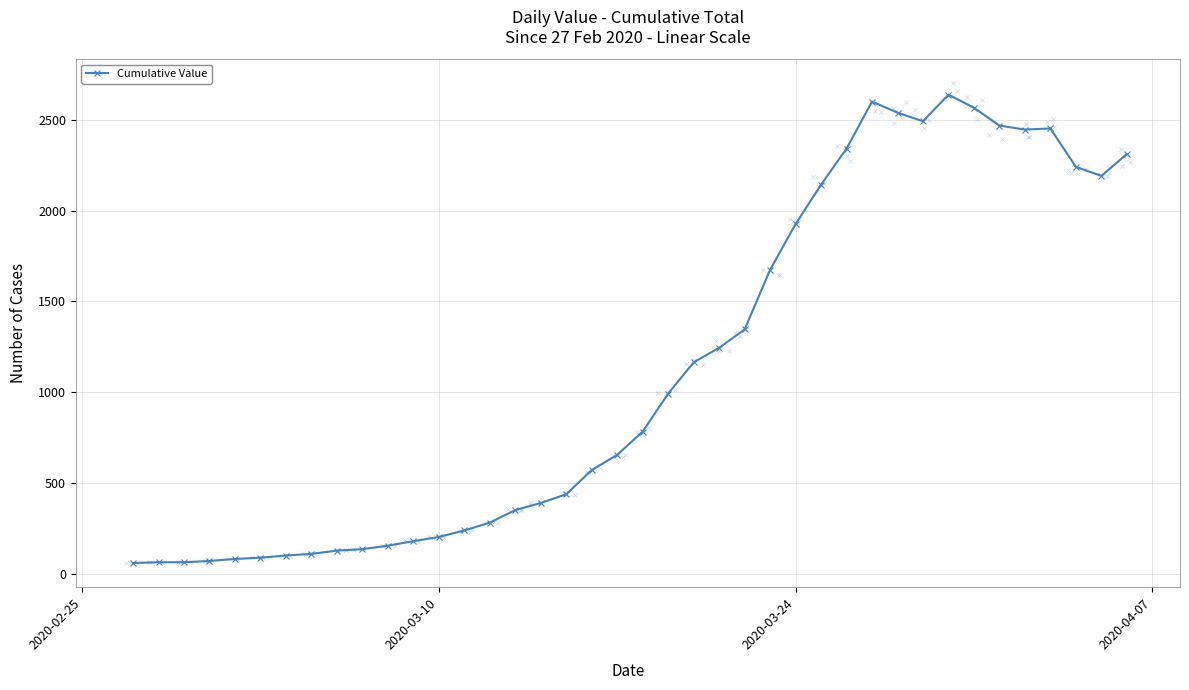

What is the highest value of the Cumulative Value series?

2638